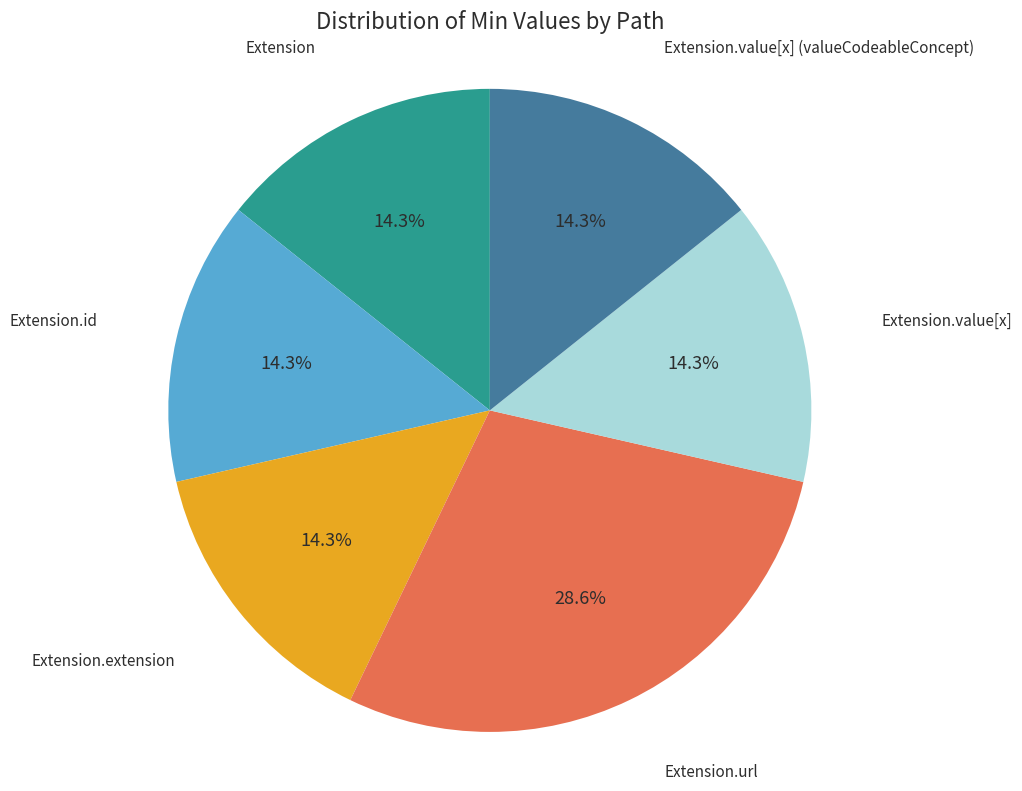

Does any single category account for the majority?

No